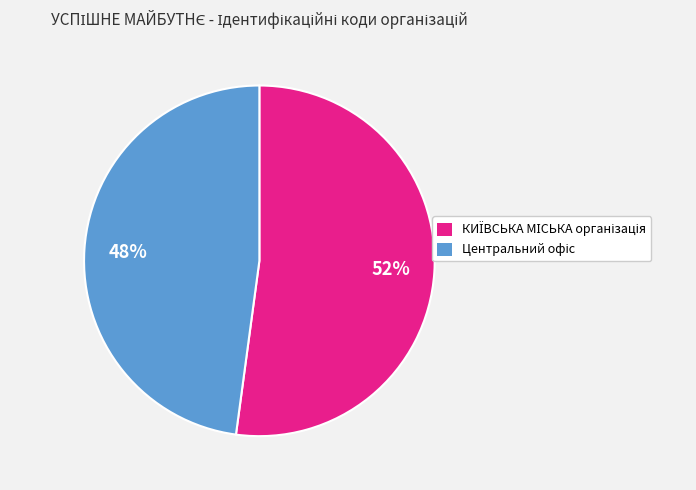

To the nearest percent, what is the difference between the largest and smallest slice percentages?

4%